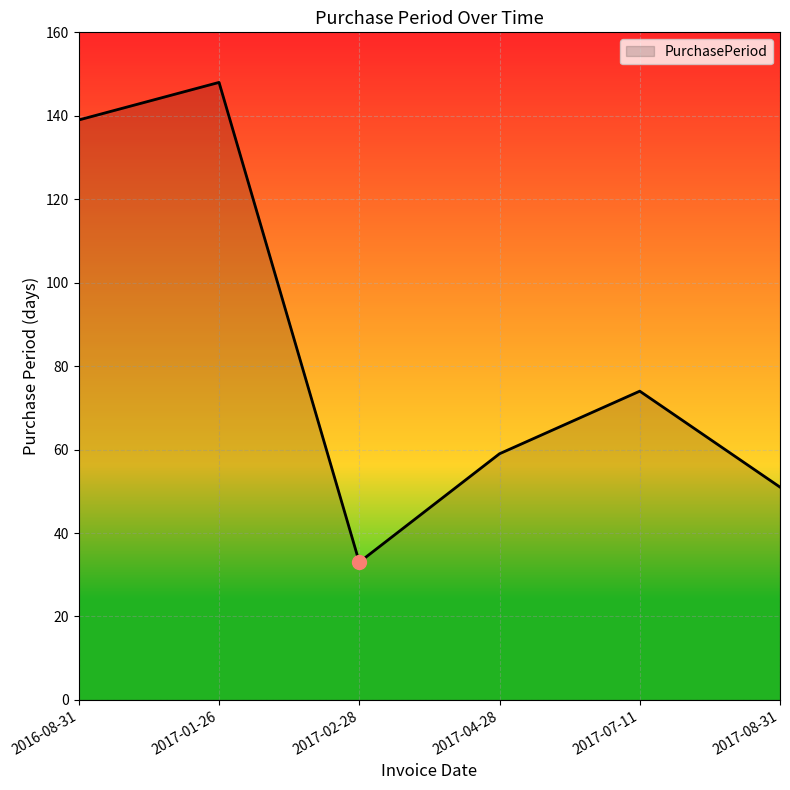

What value does the data have at 2017-02-28?

33